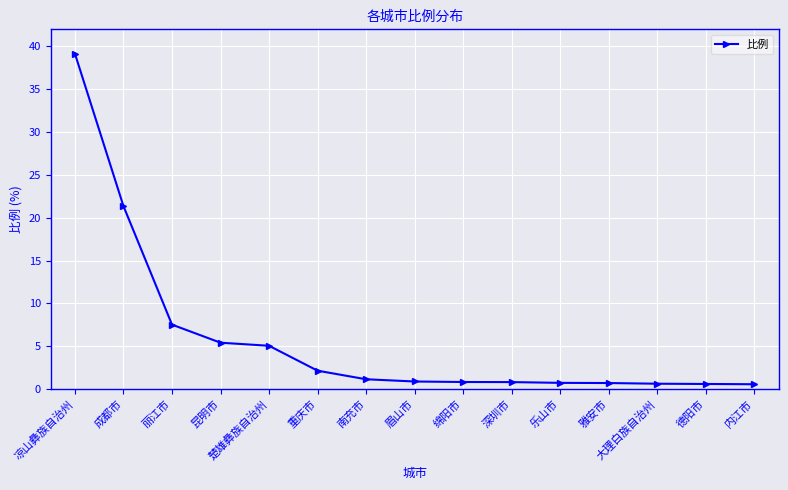

Is it true that the value at 凉山彝族自治州 is 58.5?

False